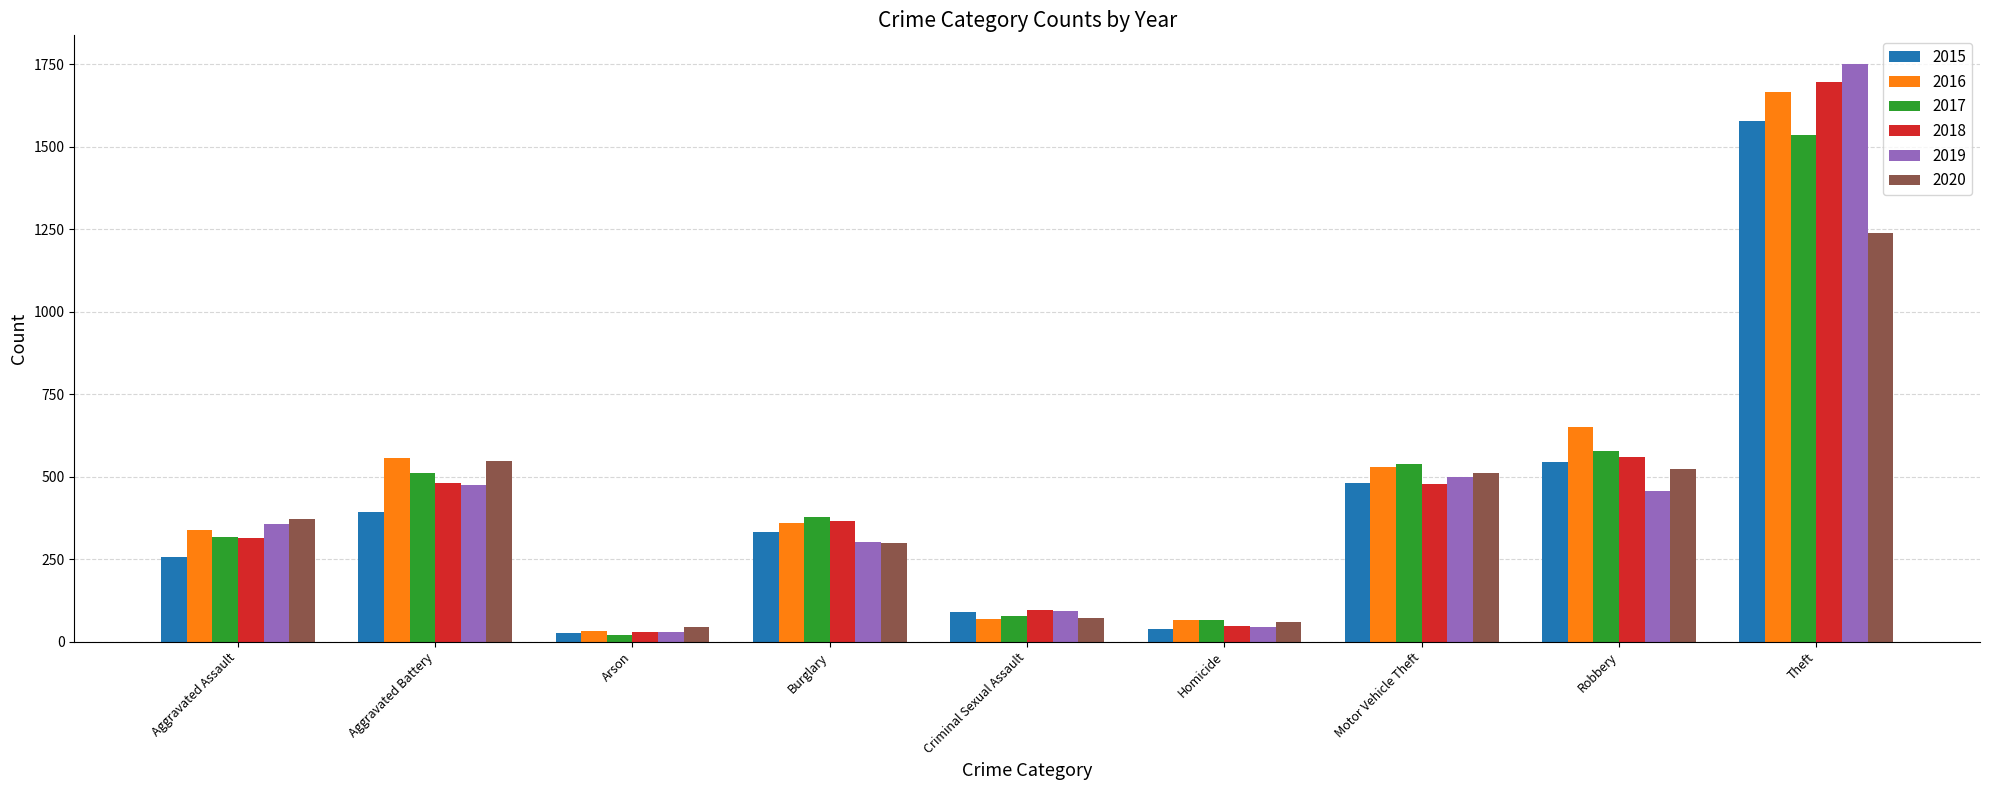

Which series has the largest total across all categories?

2016